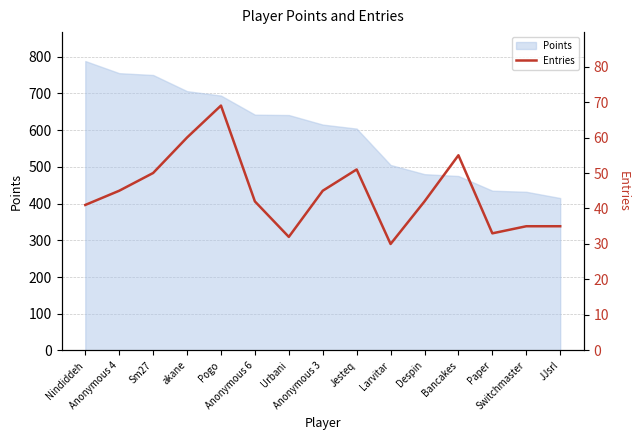

How many lines are shown in the chart?

1